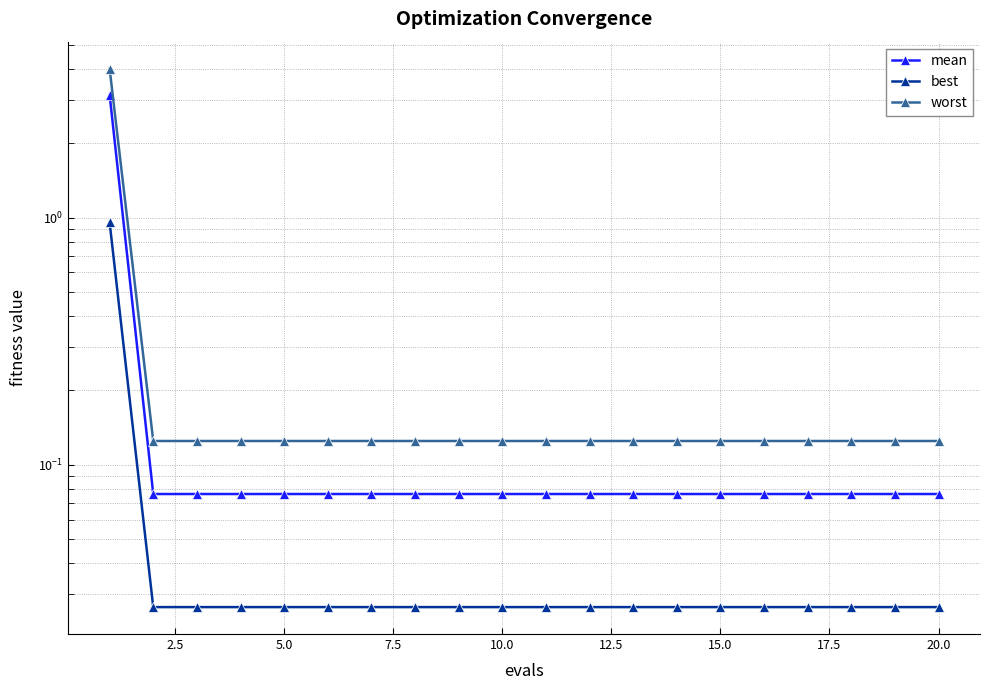

What is the maximum value for mean?

3.1